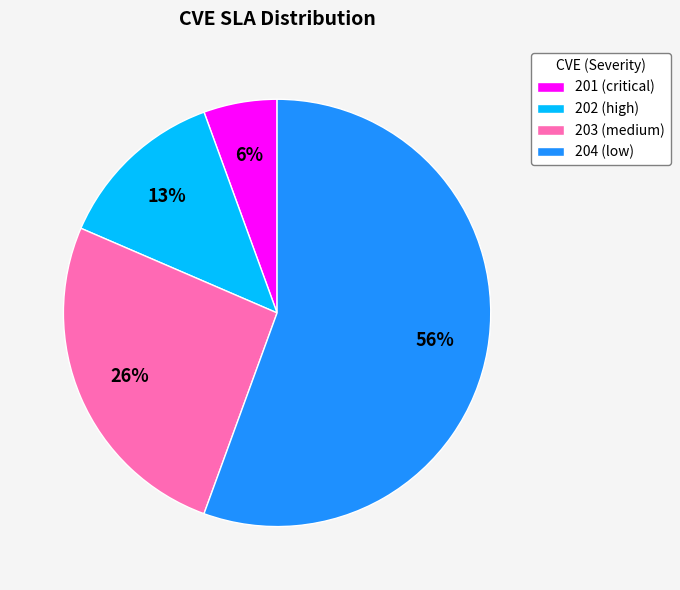

To the nearest percent, what portion does 201 (critical) represent?

6%